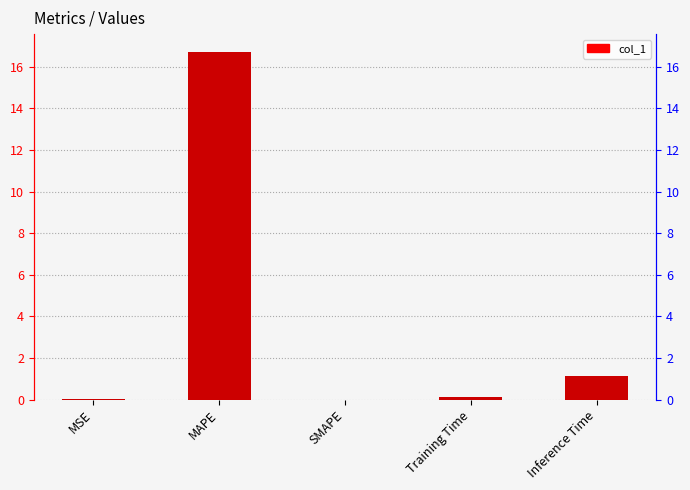

The value at SMAPE is 0.0. True or false?

True